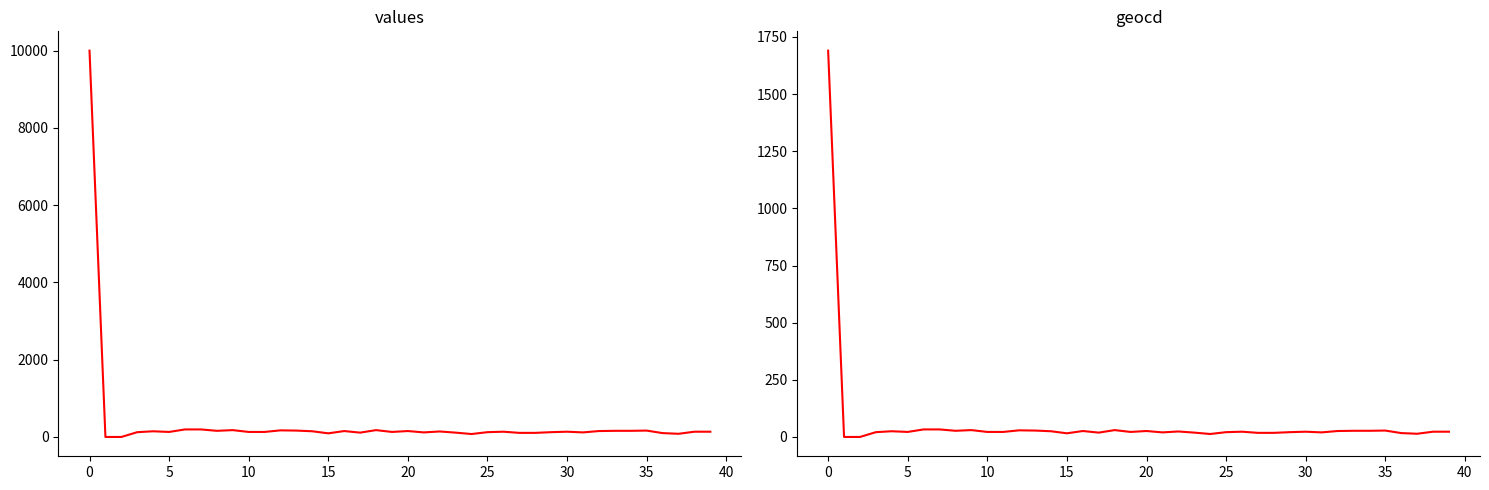

Which series has the largest total across all categories?

values